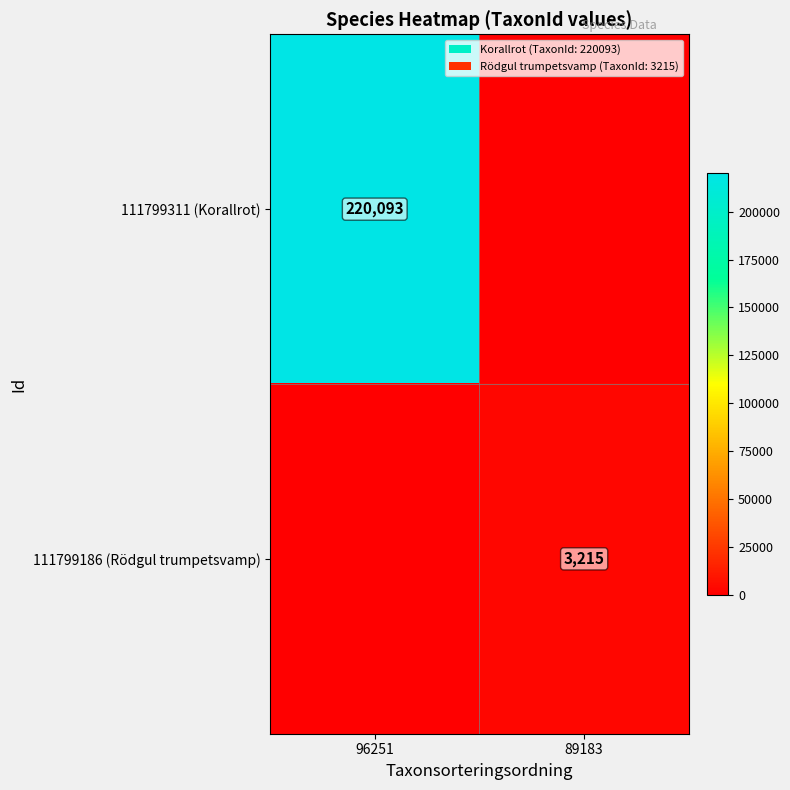

The 111799186 (Rödgul trumpetsvamp) series shows 3215 at 89183. True or false?

True